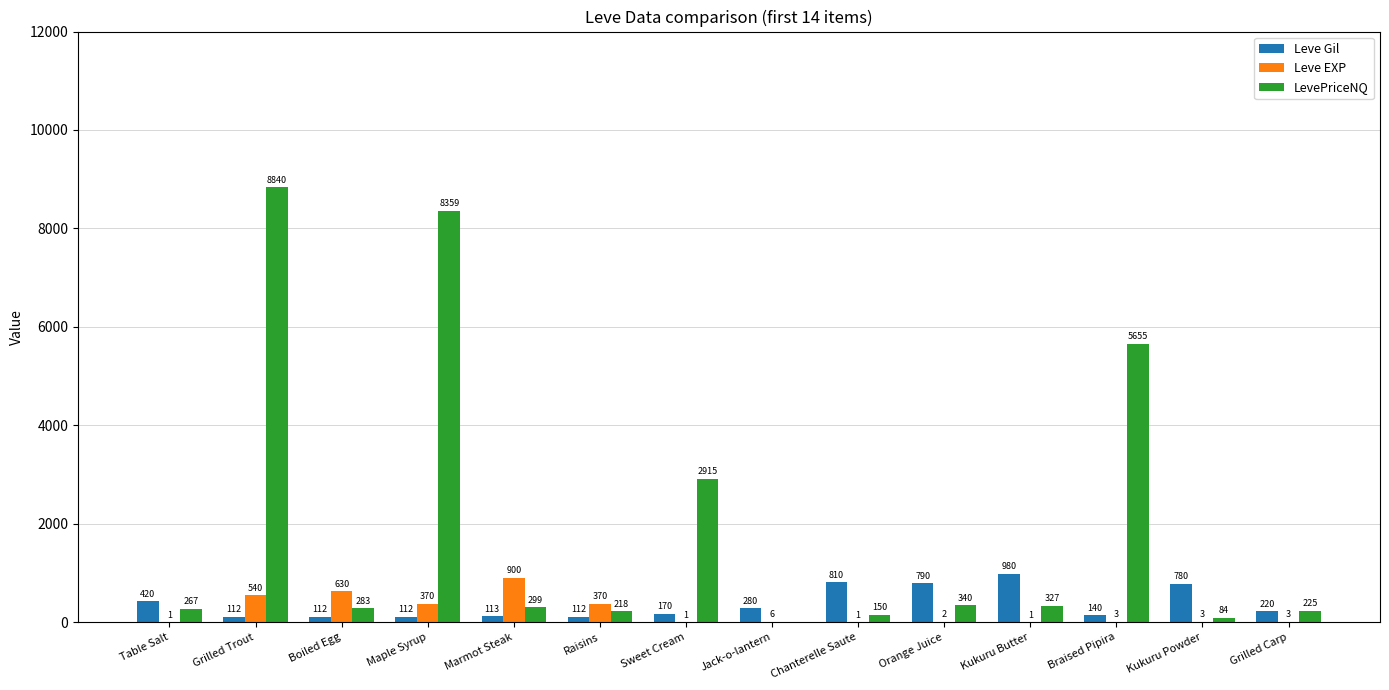

Which series has the largest range (max minus min)?

LevePriceNQ